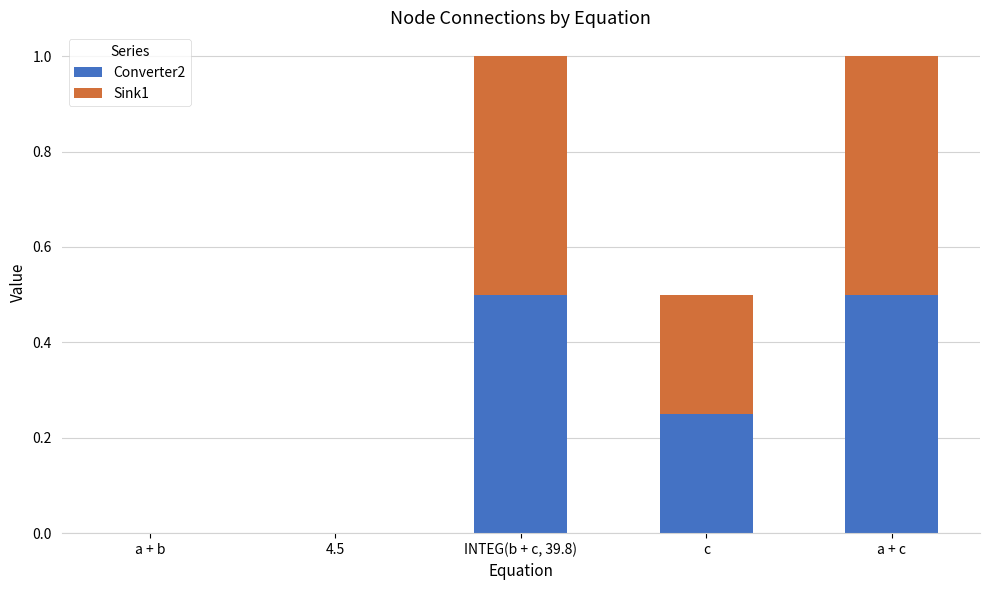

True or false: Converter2 has a value of 0.2 at 4.5.

False